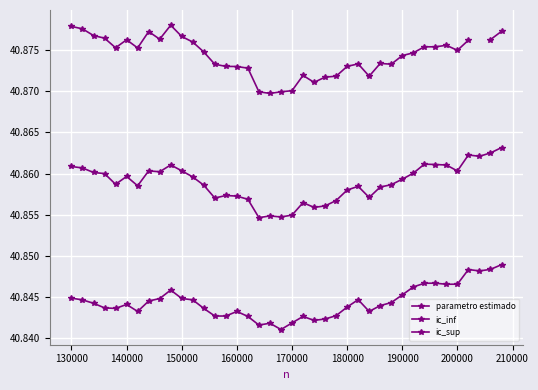

Read the ic_inf value at 180000.

40.8